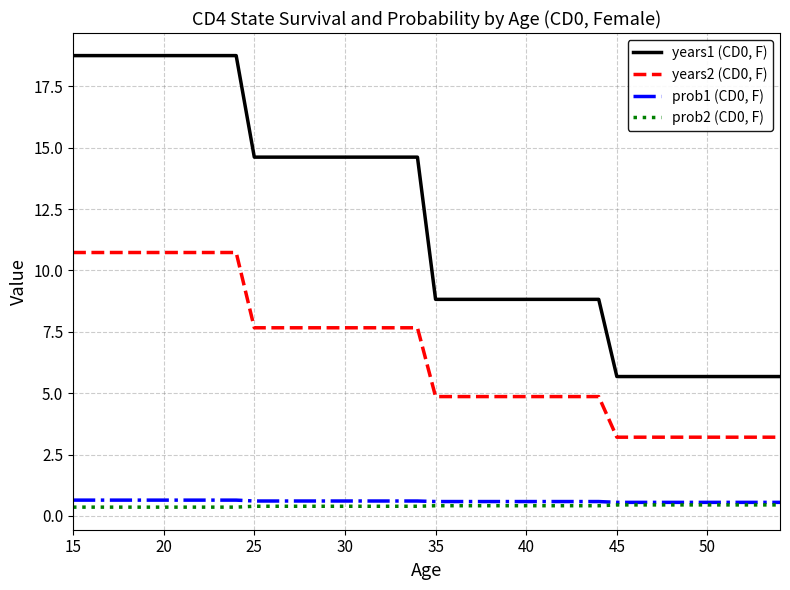

Which series has the largest total across all categories?

years1 (CD0, F)